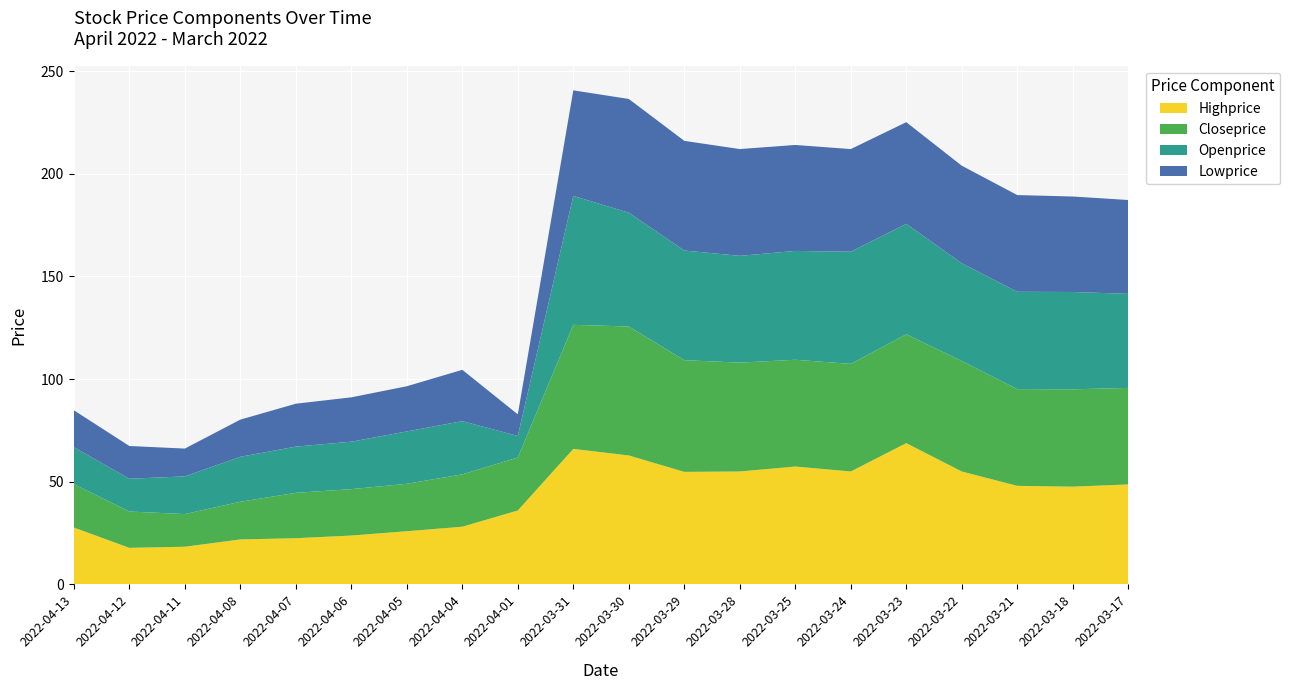

Reading left to right, list all the values displayed in this chart.

Highprice: 2022-04-13=27.7	2022-04-12=17.8	2022-04-11=18.4	2022-04-08=21.9	2022-04-07=22.5	2022-04-06=23.8	2022-04-05=25.9	2022-04-04=28.1	2022-04-01=36.0	2022-03-31=66.0	2022-03-30=62.8	2022-03-29=54.8	2022-03-28=55.0	2022-03-25=57.4	2022-03-24=55.0	2022-03-23=68.8	2022-03-22=55.0	2022-03-21=48.0	2022-03-18=47.6	2022-03-17=48.7
Closeprice: 2022-04-13=21.1	2022-04-12=17.7	2022-04-11=15.9	2022-04-08=18.4	2022-04-07=22.1	2022-04-06=22.6	2022-04-05=23.1	2022-04-04=25.5	2022-04-01=25.8	2022-03-31=60.4	2022-03-30=62.8	2022-03-29=54.4	2022-03-28=53.0	2022-03-25=52.0	2022-03-24=52.4	2022-03-23=53.0	2022-03-22=53.8	2022-03-21=47.1	2022-03-18=47.4	2022-03-17=47.0
Openprice: 2022-04-13=18.0	2022-04-12=15.9	2022-04-11=18.4	2022-04-08=21.9	2022-04-07=22.5	2022-04-06=23.1	2022-04-05=25.5	2022-04-04=25.9	2022-04-01=10.5	2022-03-31=62.8	2022-03-30=55.4	2022-03-29=53.4	2022-03-28=52.0	2022-03-25=53.0	2022-03-24=54.6	2022-03-23=53.8	2022-03-22=47.6	2022-03-21=47.4	2022-03-18=47.4	2022-03-17=45.8
Lowprice: 2022-04-13=18.0	2022-04-12=15.9	2022-04-11=13.6	2022-04-08=18.1	2022-04-07=20.9	2022-04-06=21.6	2022-04-05=22.0	2022-04-04=25.0	2022-04-01=10.5	2022-03-31=51.4	2022-03-30=55.4	2022-03-29=53.4	2022-03-28=52.0	2022-03-25=51.6	2022-03-24=50.0	2022-03-23=49.5	2022-03-22=47.5	2022-03-21=47.1	2022-03-18=46.5	2022-03-17=45.7